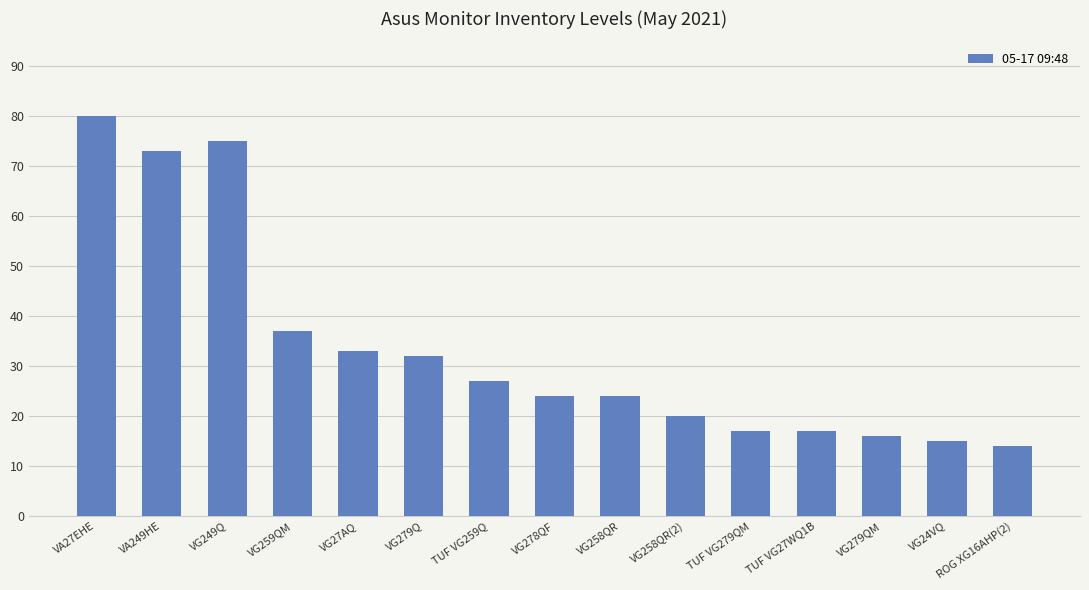

What is the change in value from VG27AQ to VG279Q?

-1